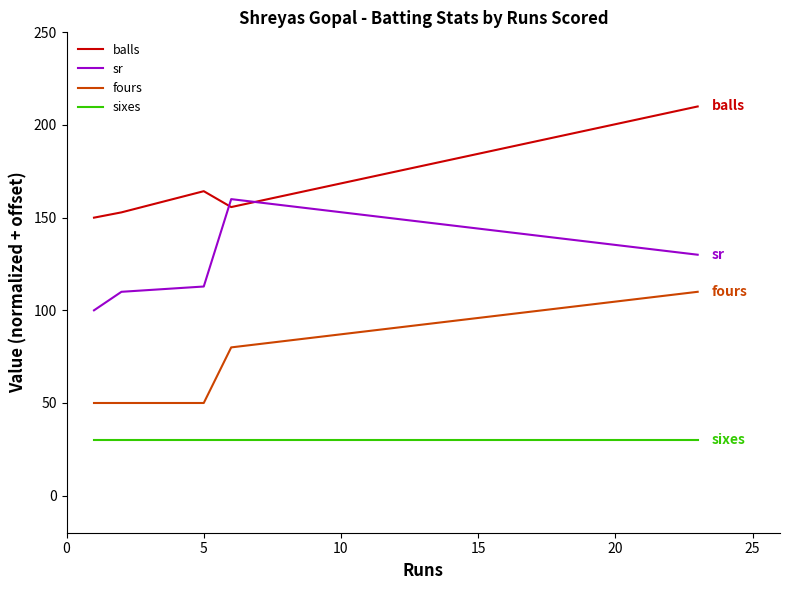

True or false: fours has more than 2 interior local peaks.

False